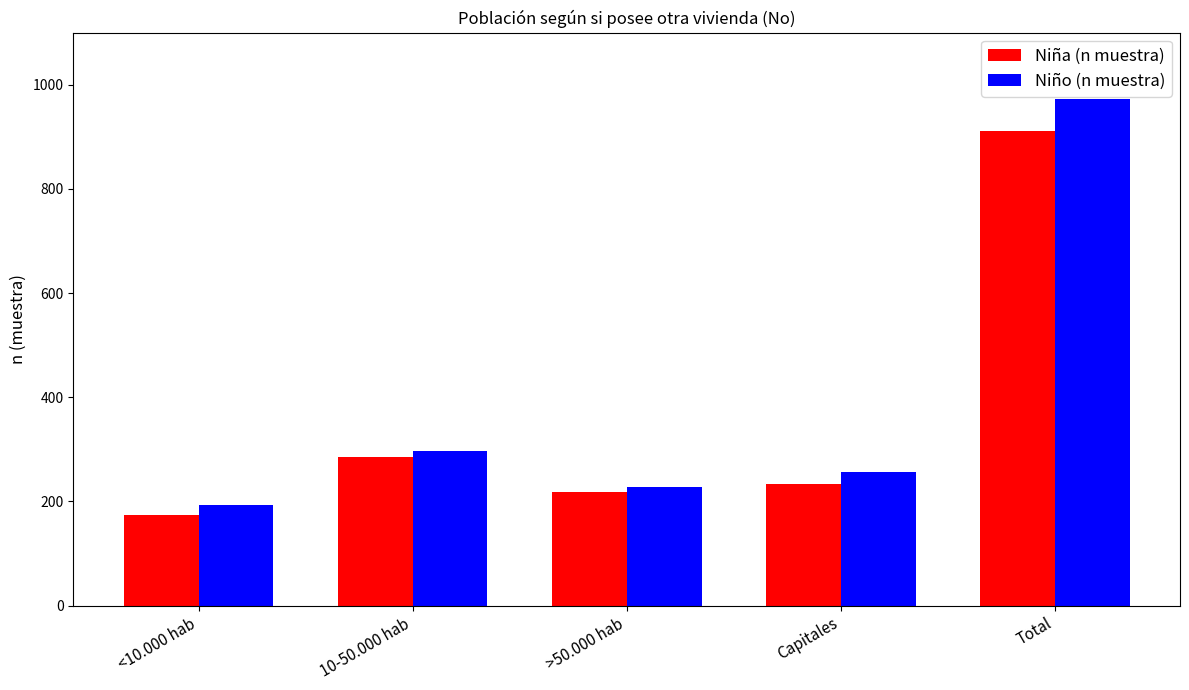

Which series has the largest range (max minus min)?

Niño (n muestra)